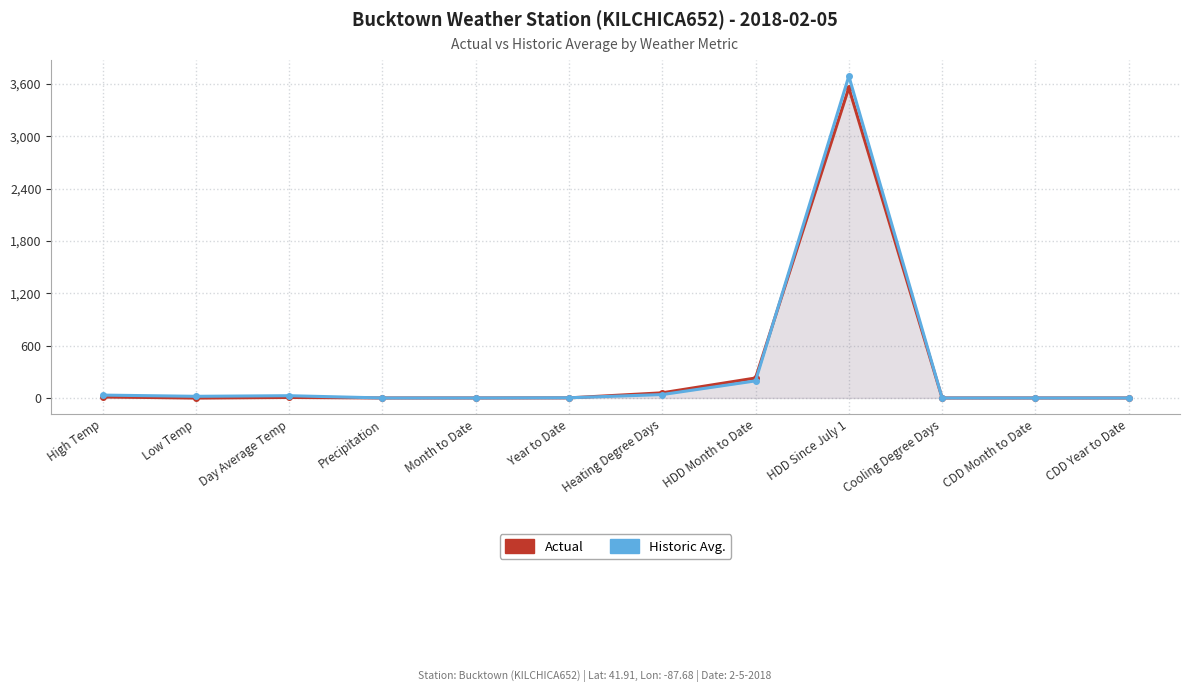

How many data points does each series have?

12